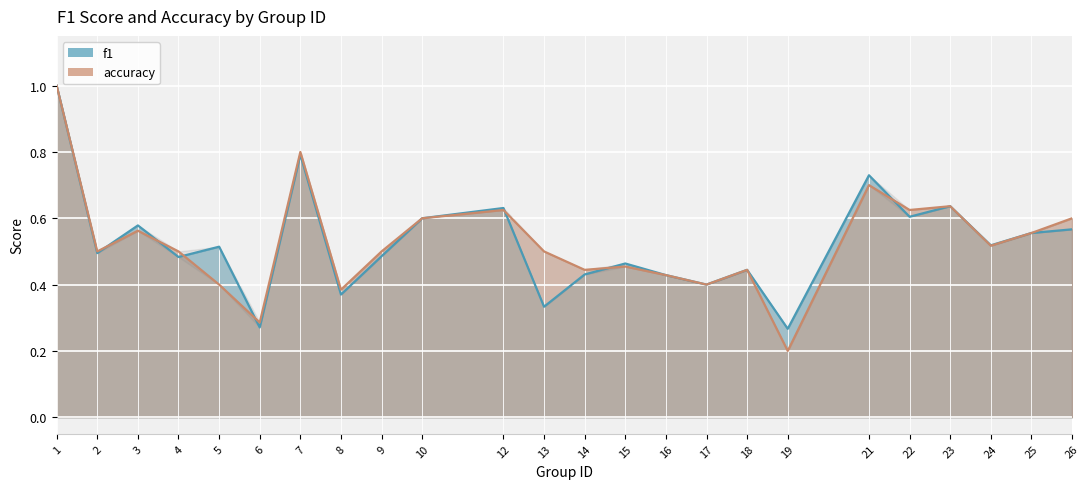

What is the value of the f1 point at the 21st from the left?

0.6